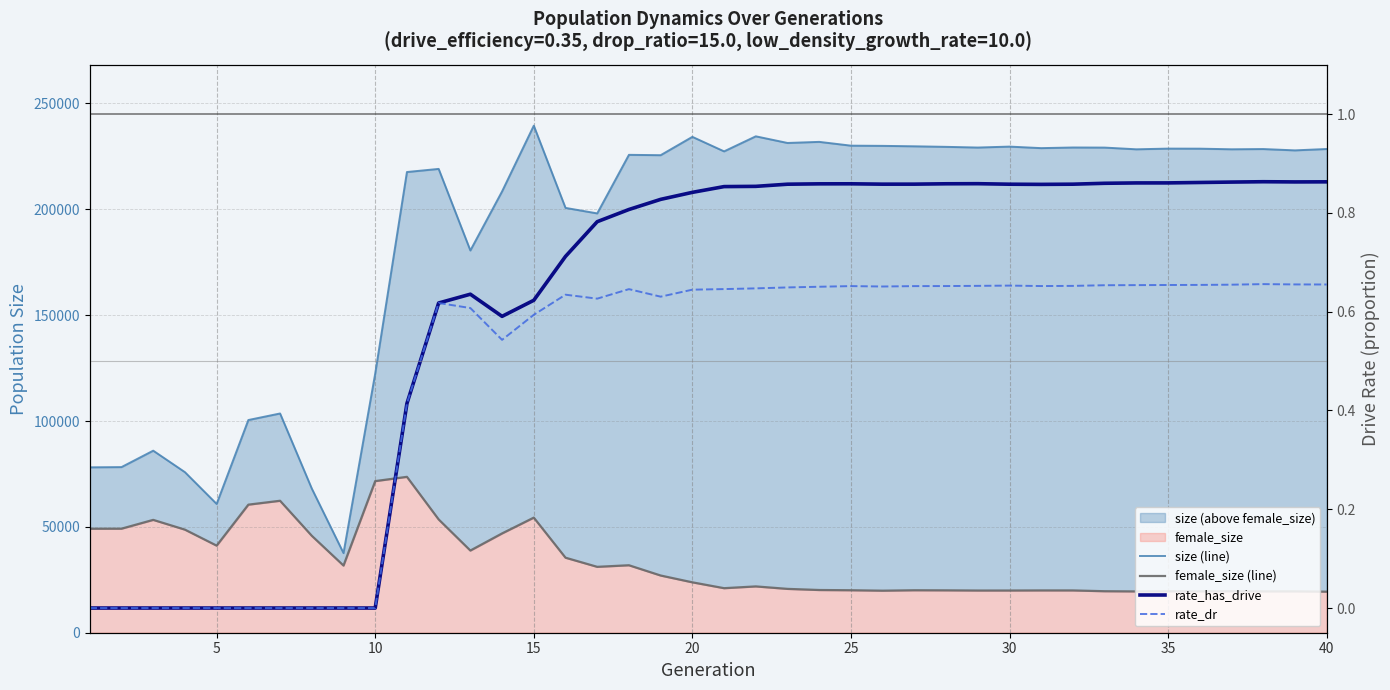

Does the chart have visible grid lines?

Yes